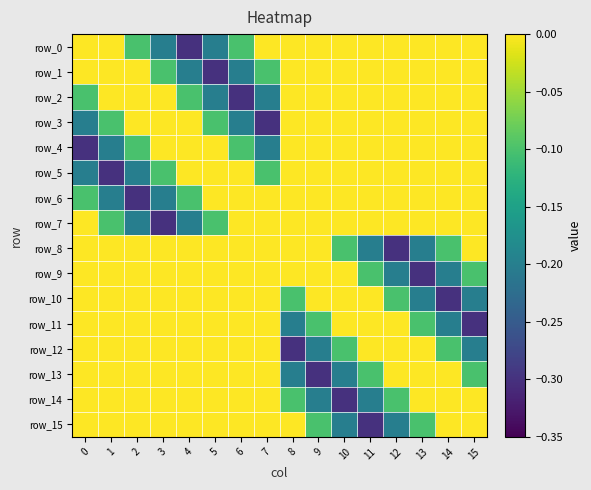

Count the number of data series in this chart.

16